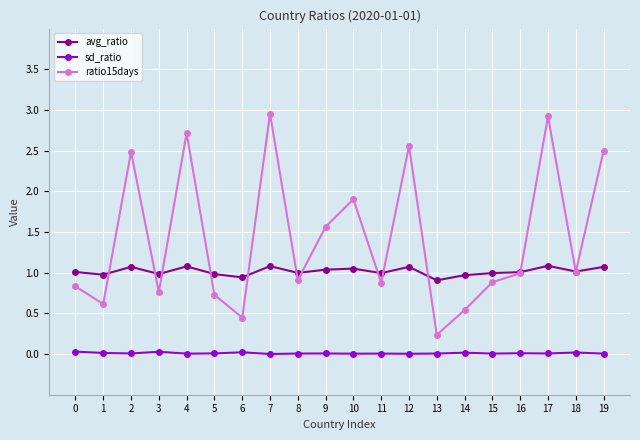

List the series in order of their overall mean, highest first.

ratio15days, avg_ratio, sd_ratio